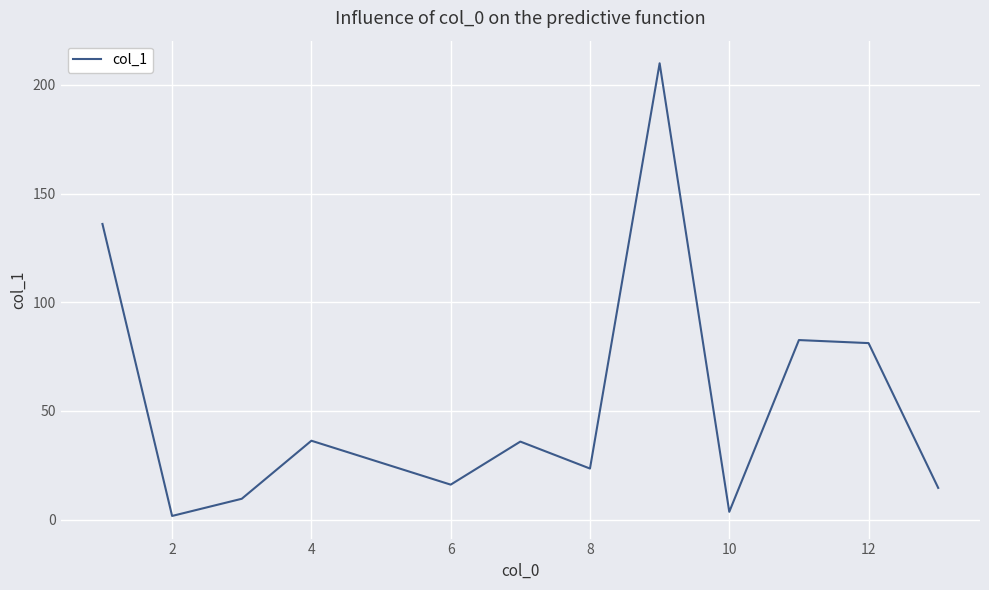

What is the greatest value displayed?

209.9